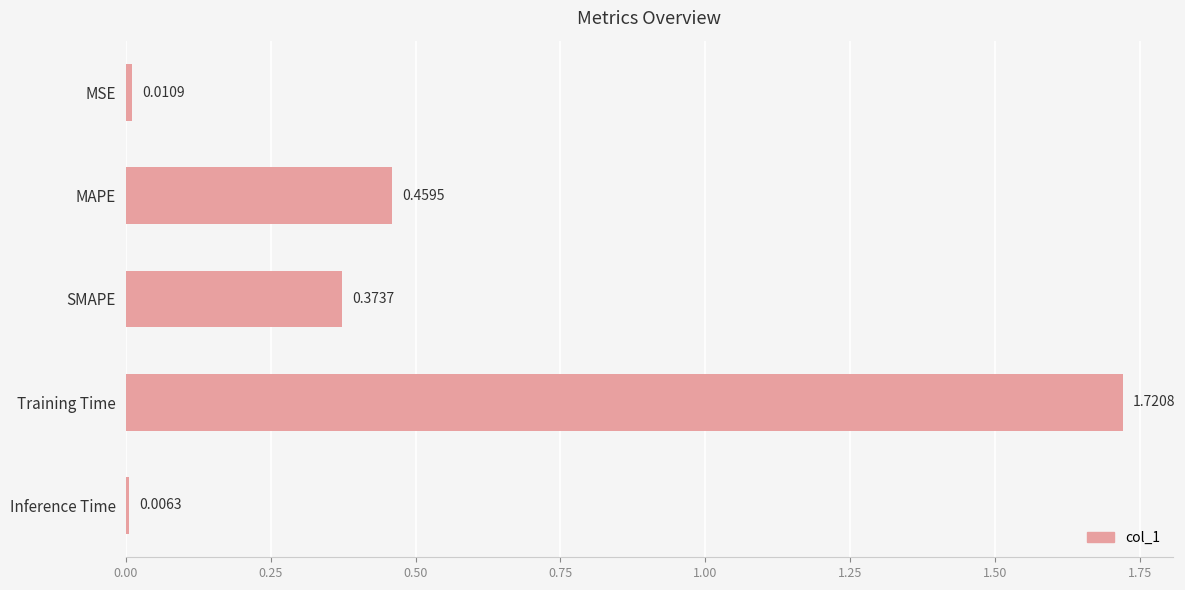

What is the label of the 4th bar from the top?

Training Time